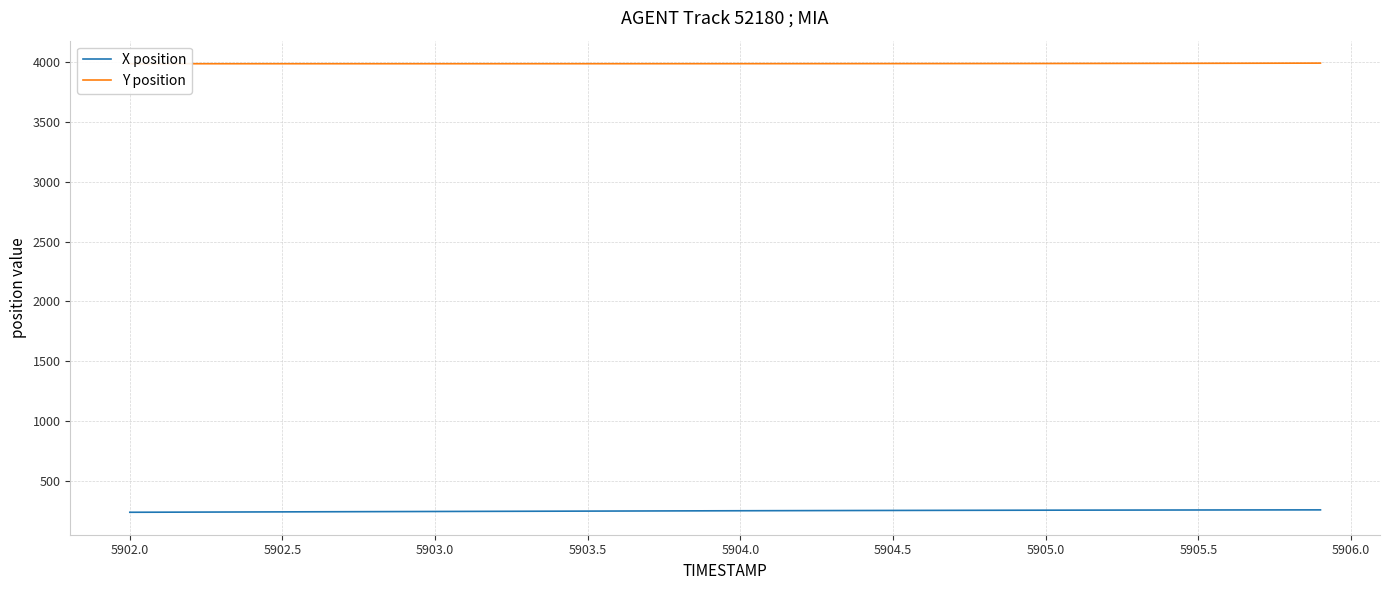

What is the highest value of the X position series?

259.5